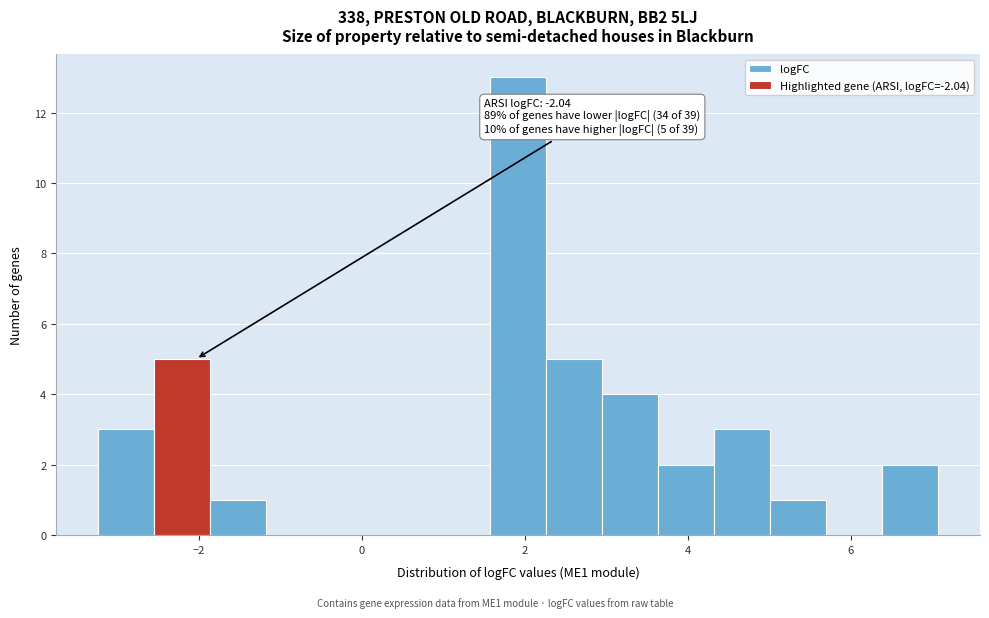

Read against the x-axis, roughly where is the centre of the tallest bar?

2.0